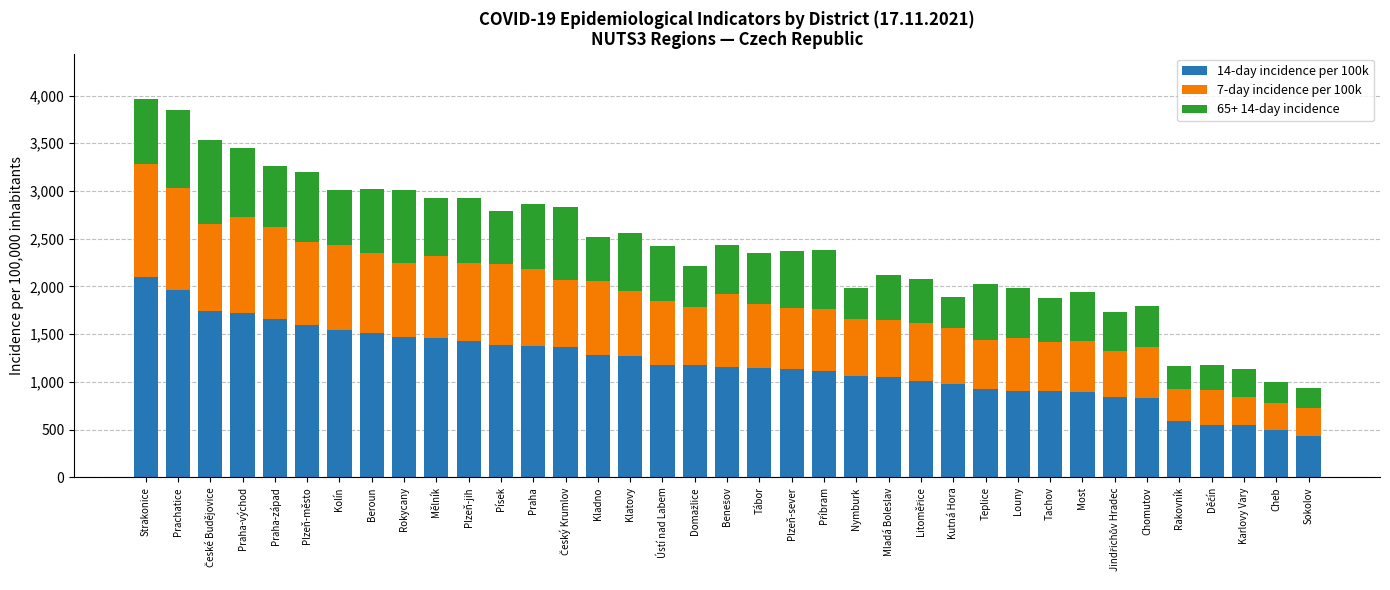

Is it true that 14-day incidence per 100k equals 1434.8 at Nymburk?

False